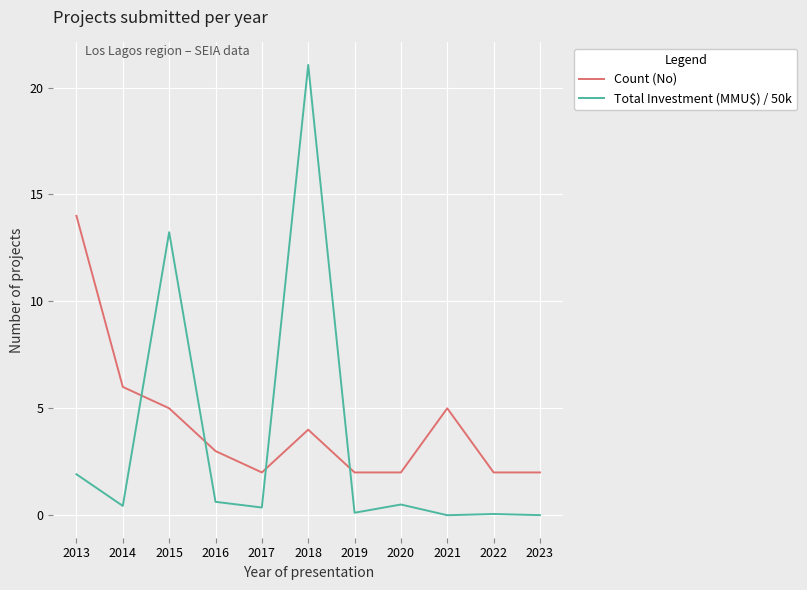

Which series has the widest spread of values?

Total Investment (MMU$) / 50k